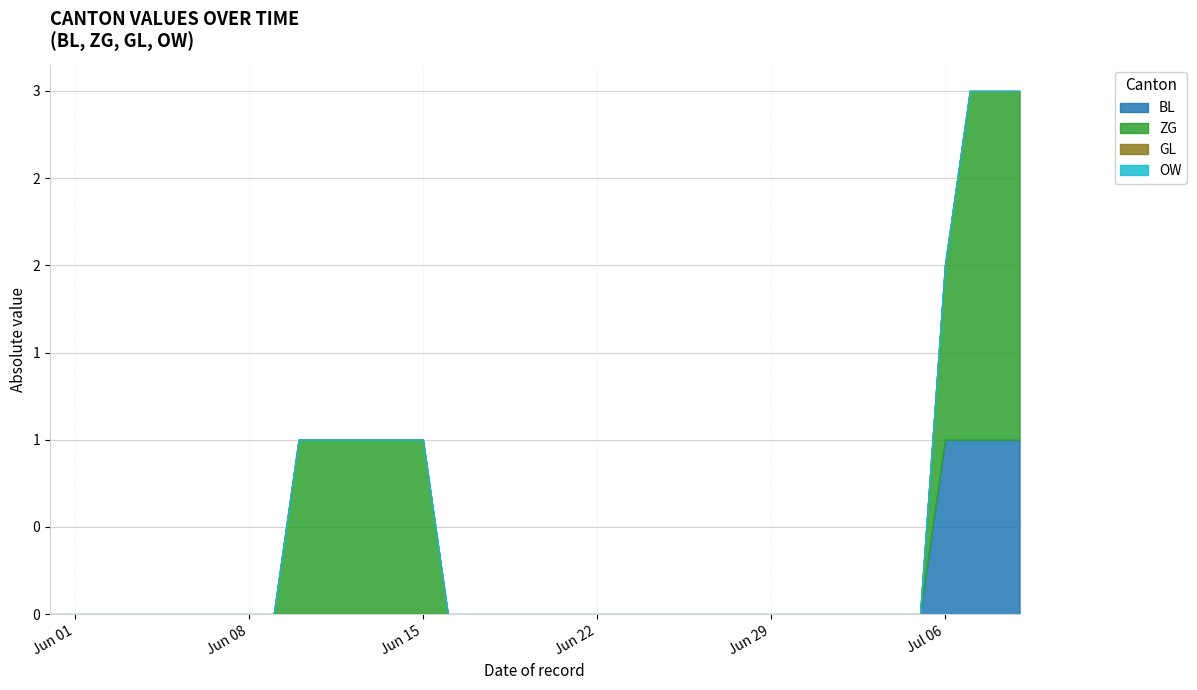

Does the chart display data point markers on the line(s)?

No